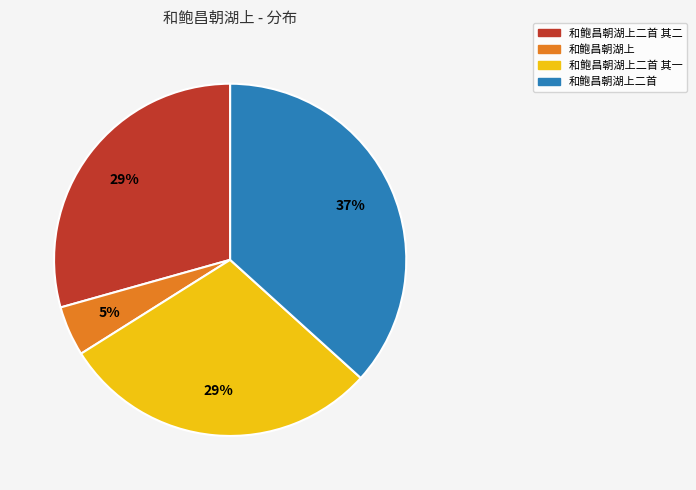

The 和鲍昌朝湖上二首 slice represents 30% of the pie. True or false?

False